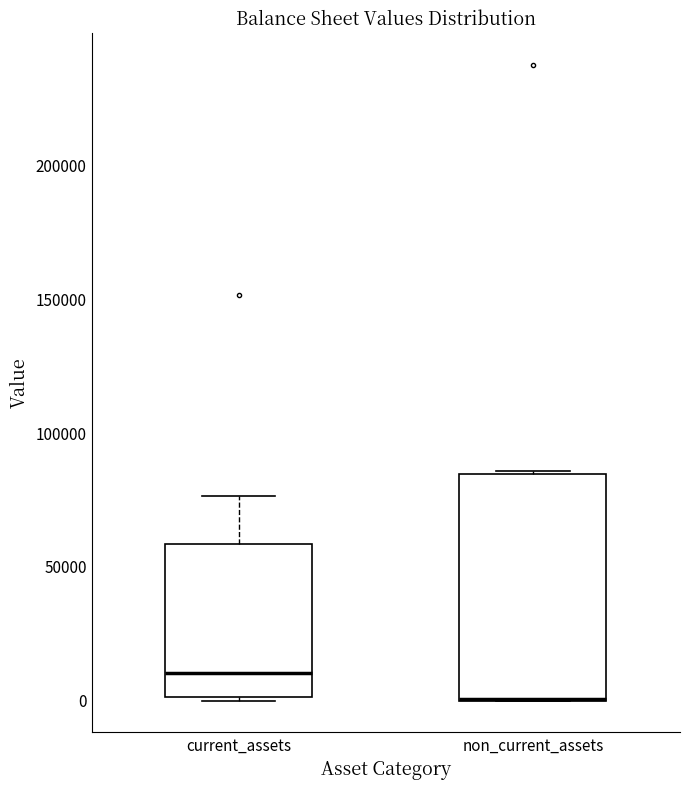

Where is the upper edge of the box for non_current_assets on the y-axis? The values are not printed on the chart, so give them approximately, as read against the axis.

85000